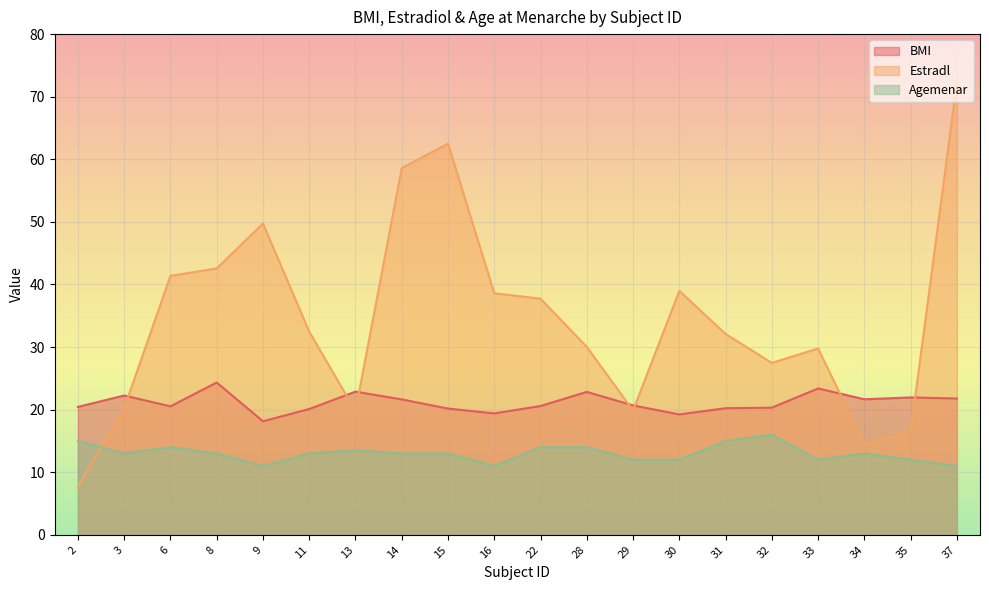

At how many categories does at least one series exceed 32?

11